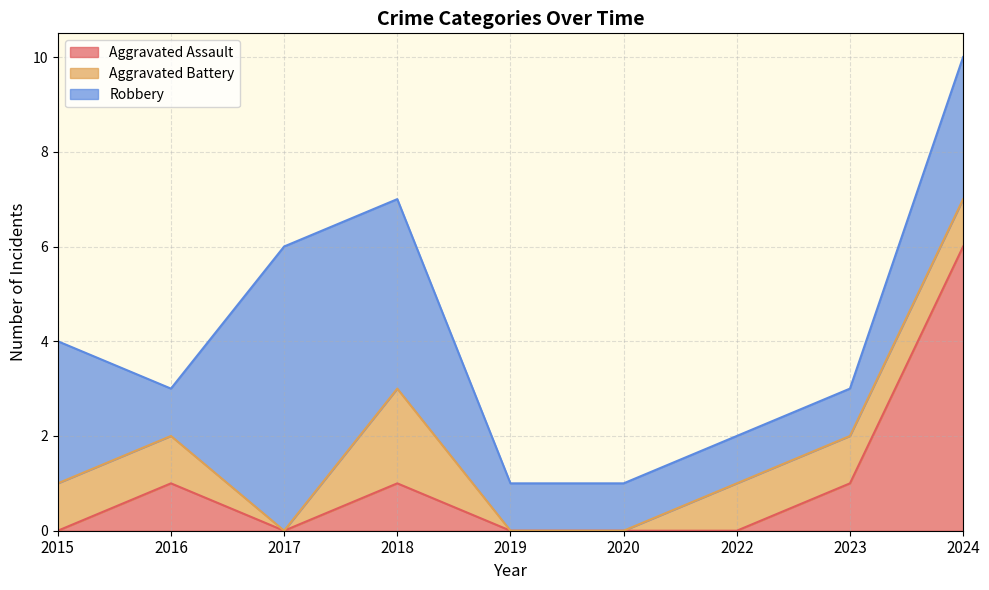

How many values in the Aggravated Battery series are below 1?

3